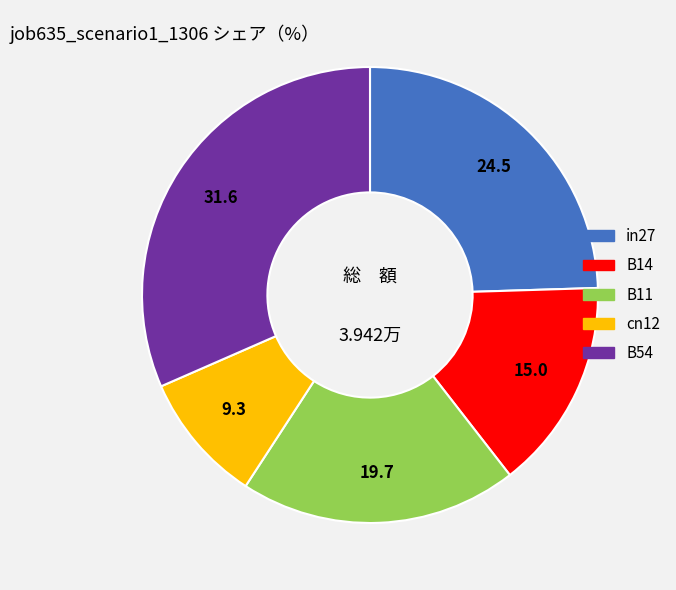

Does B14 represent more than half of the total?

No